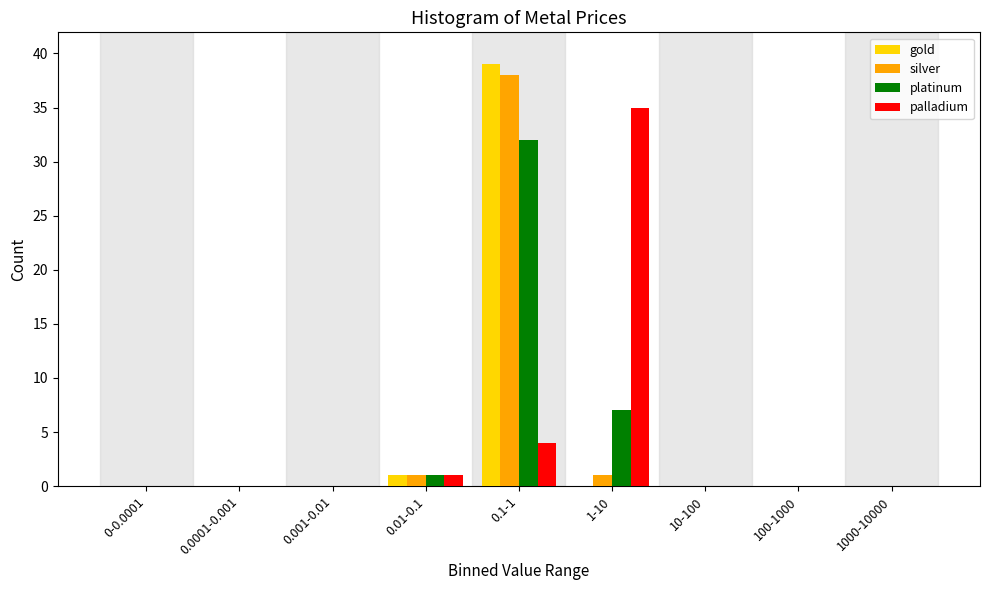

What is the highest value of the palladium series?

35